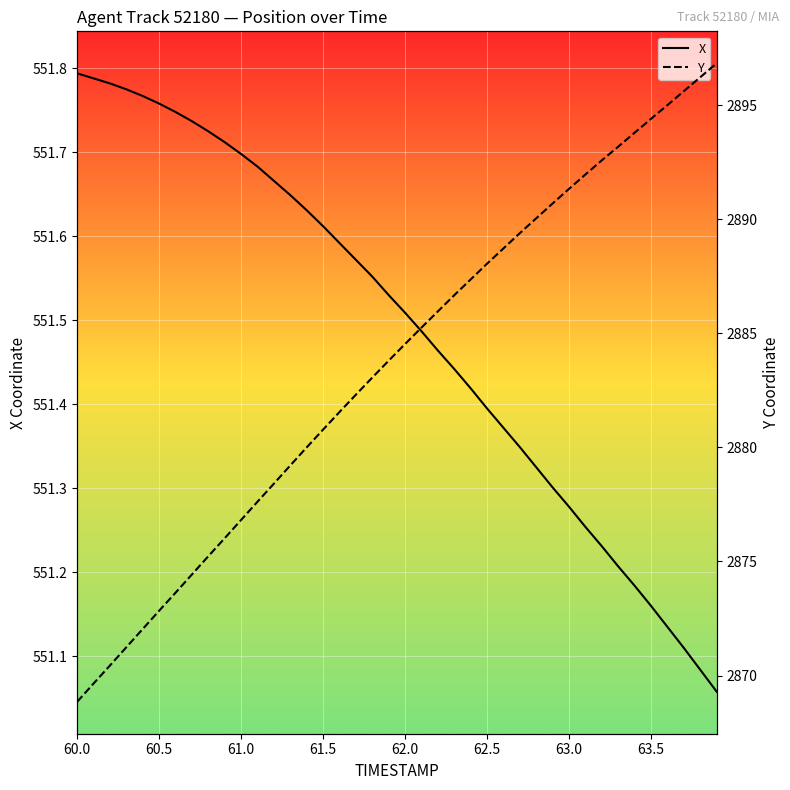

Is it true that X equals 274.4 at 62.0?

False